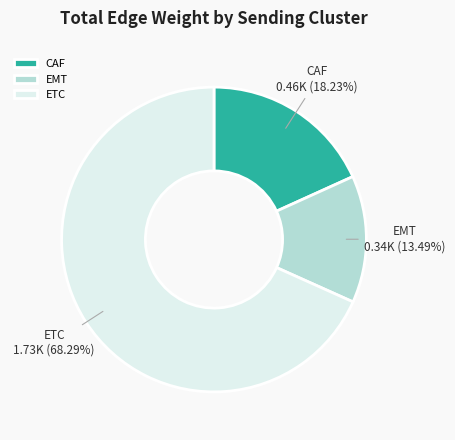

The EMT slice represents 6% of the pie. True or false?

False